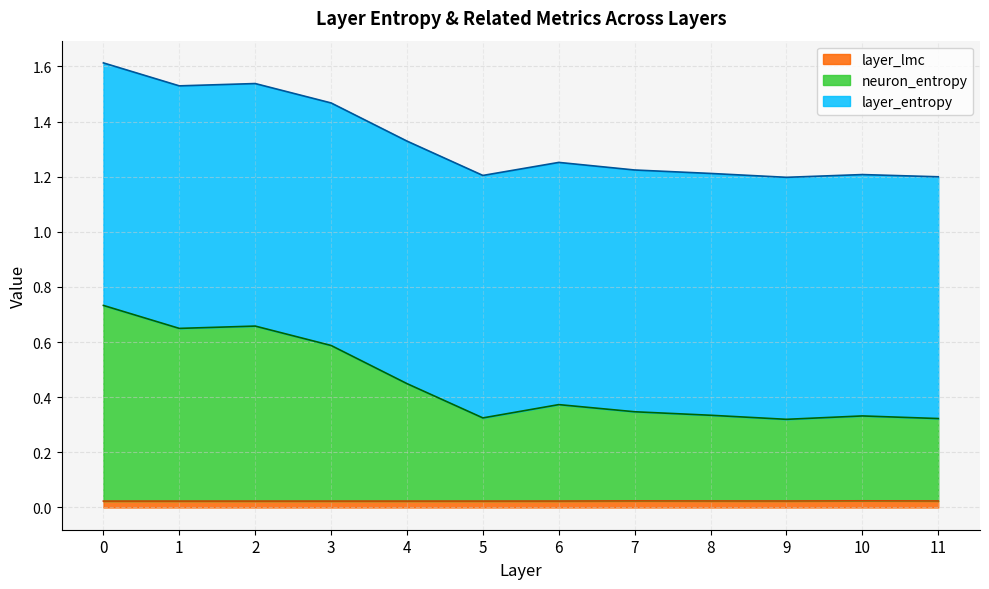

At which category does layer_lmc reach its first local valley?

9